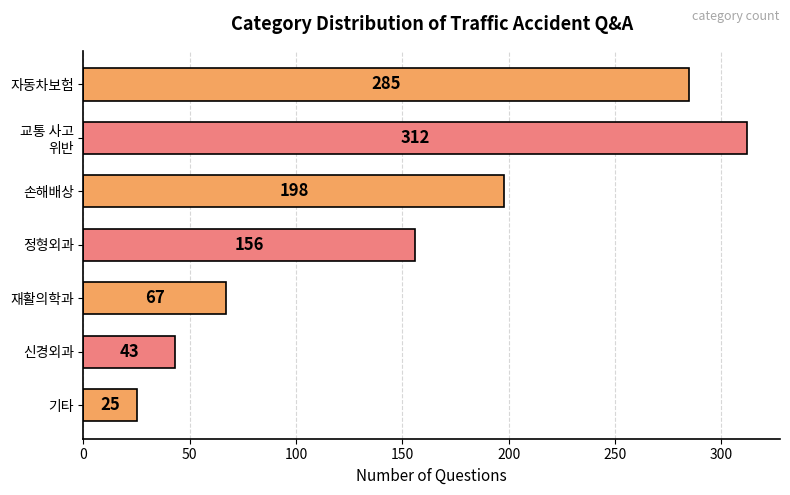

The value at 손해배상 is 198. True or false?

True